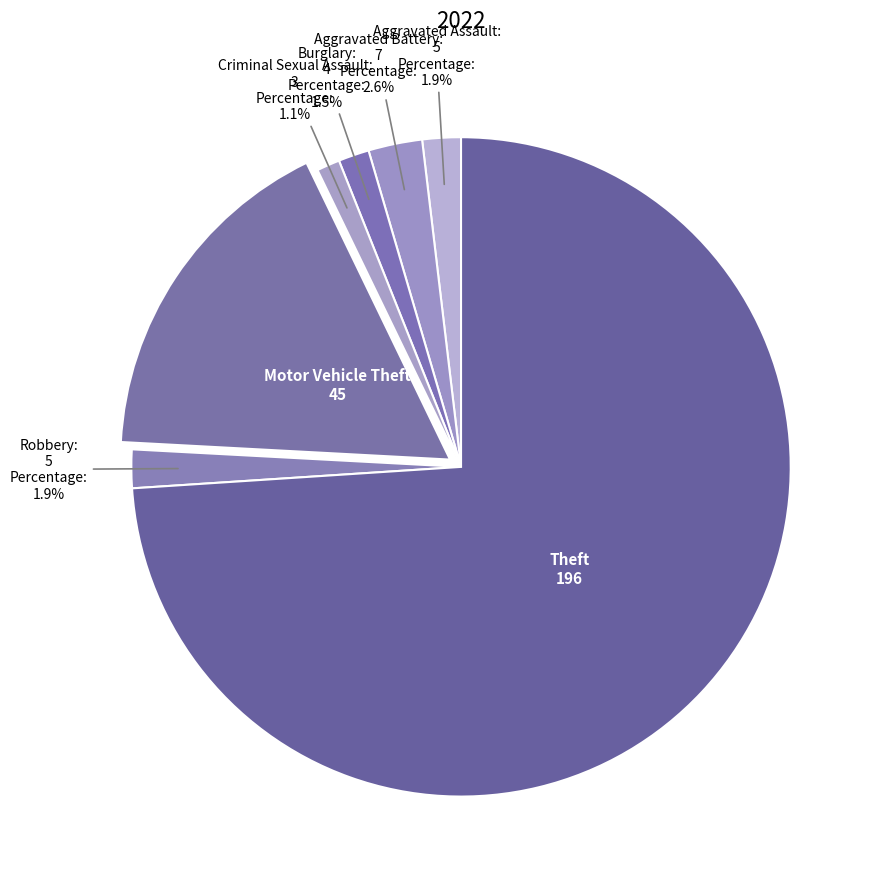

Count the number of slices in the pie.

7